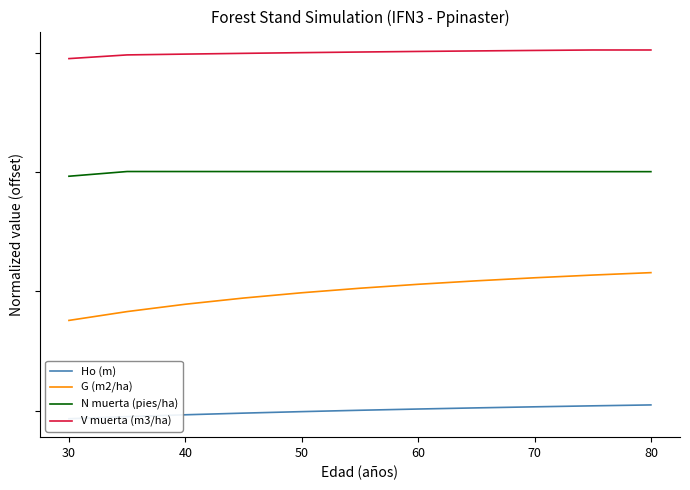

Which series has the largest range (max minus min)?

G (m2/ha)